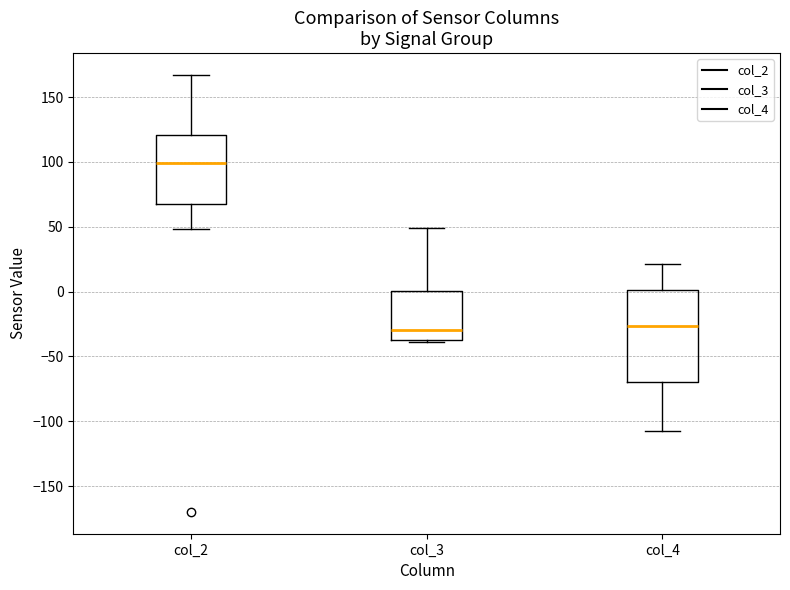

Reading left to right, read every box against the y-axis: the position of its median line, the range the box covers, and the ends of its whiskers. The values are not printed on the chart, so give them approximately, as read against the axis.

col_2: median 100, box 70 to 120, whiskers 50 to 165
col_3: median -30, box -35 to 0, whiskers -40 to 50
col_4: median -25, box -70 to 0, whiskers -110 to 20